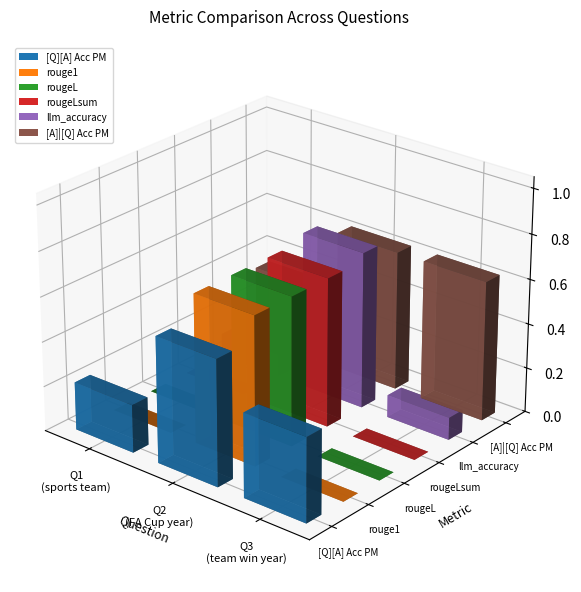

Is it true that [Q][A] Acc PM equals 0.3 at What sports team is jamie ward a member of??

False